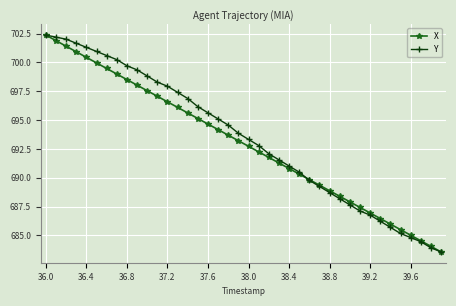

What is the lowest value of the Y series?

683.6